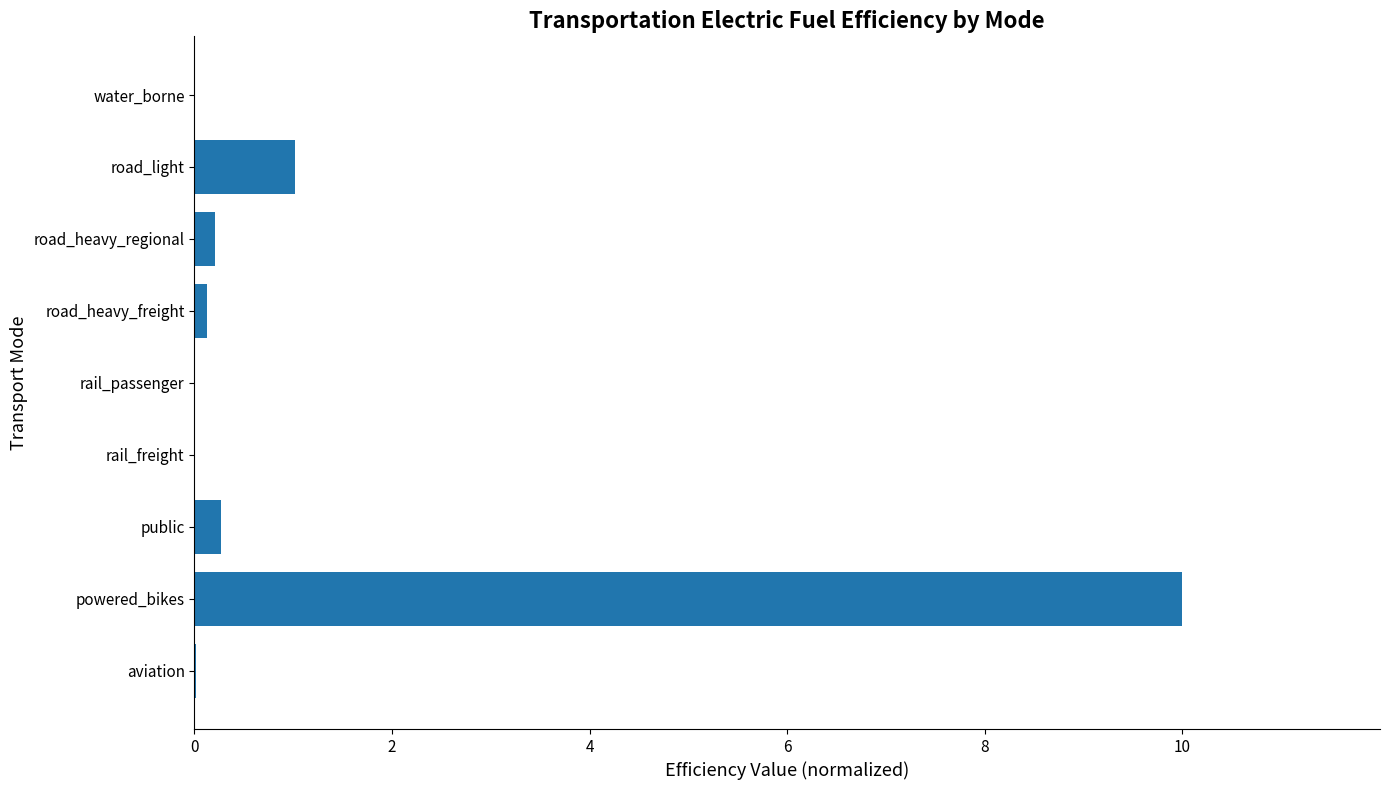

Which label corresponds to the largest value in the chart?

powered_bikes